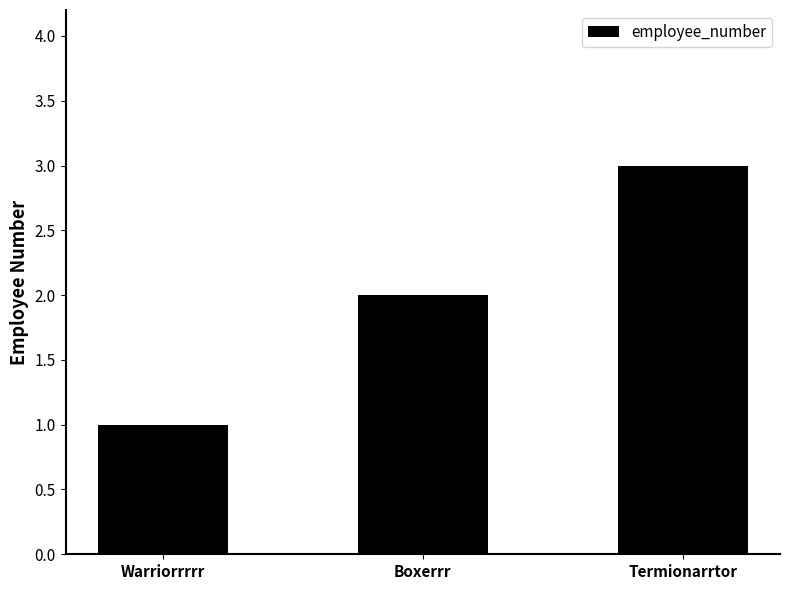

Is it true that the value at Termionarrtor is 3?

True